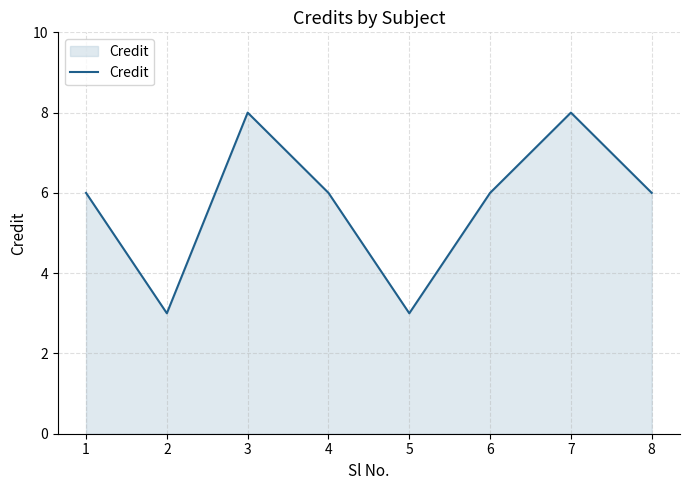

Is it true that the value at 1 is 6?

True